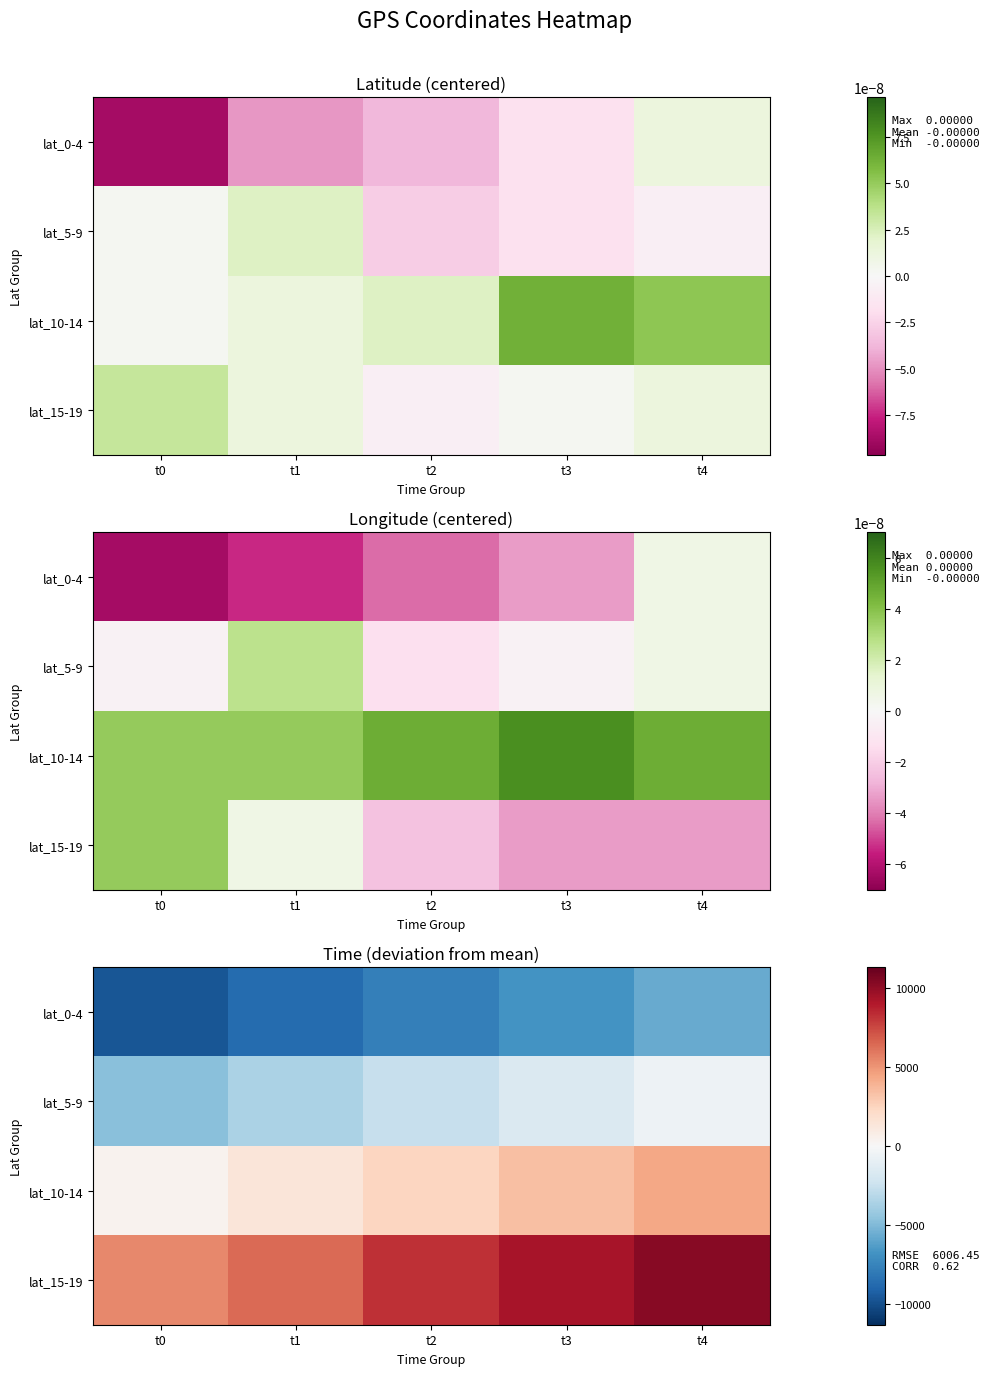

Which label corresponds to the largest value in the chart?

t4